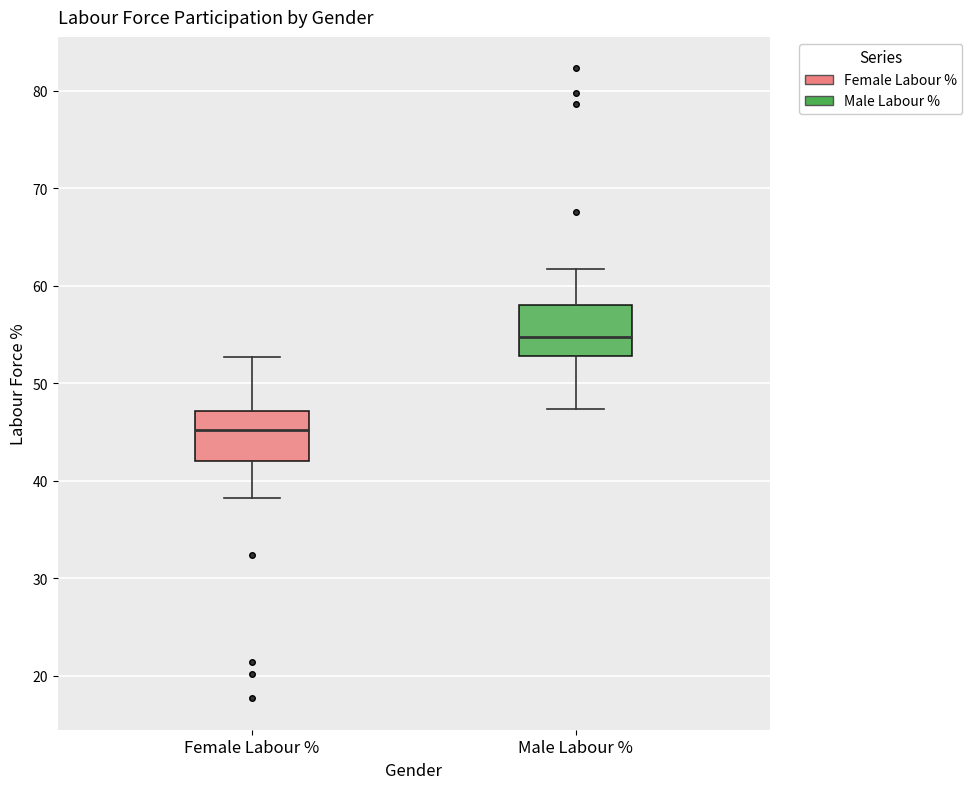

Where is the lower edge of the box for Female Labour % on the y-axis? The values are not printed on the chart, so give them approximately, as read against the axis.

42